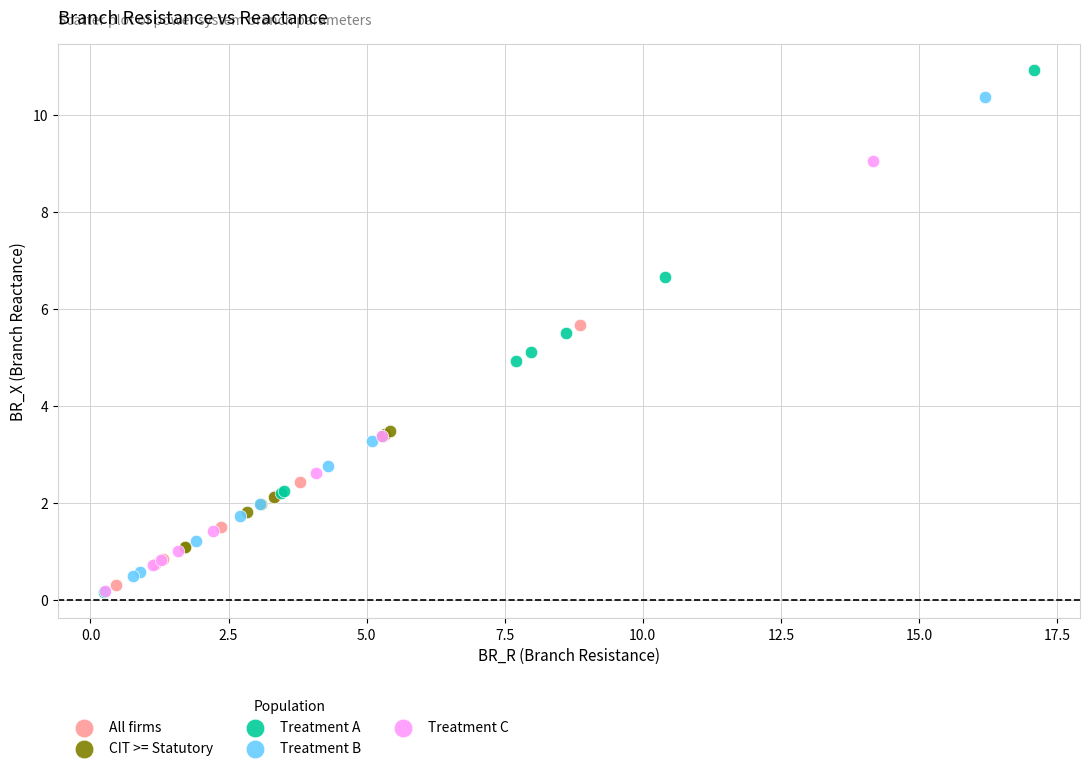

Which series reaches the maximum Y coordinate?

Treatment A